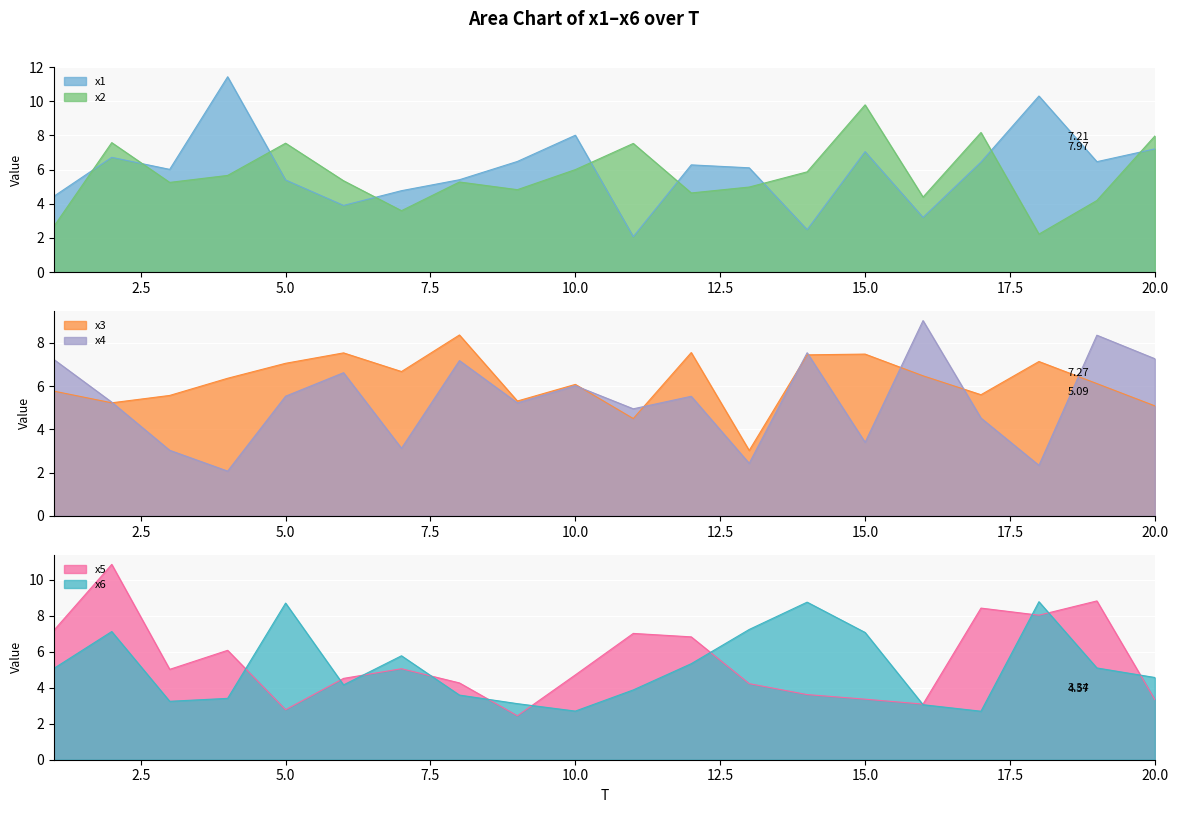

At which category is the sum across all series the highest?

2